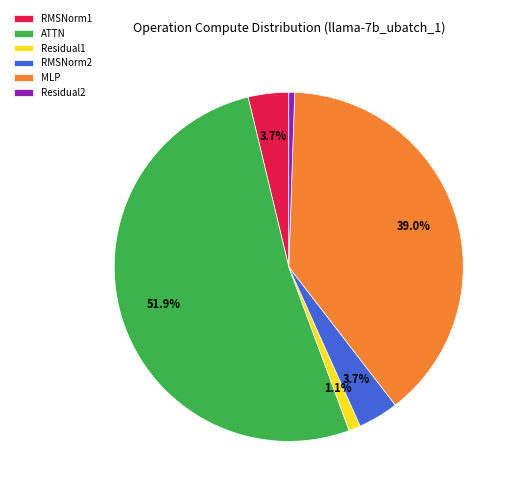

To the nearest percent, what is the average slice percentage?

17%